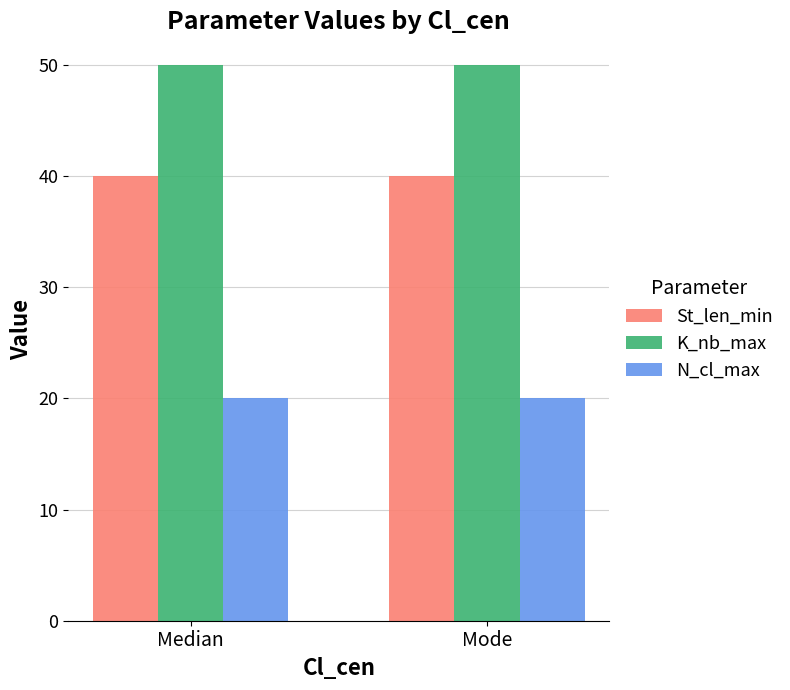

At Median, list the series in order from smallest to largest.

N_cl_max, St_len_min, K_nb_max